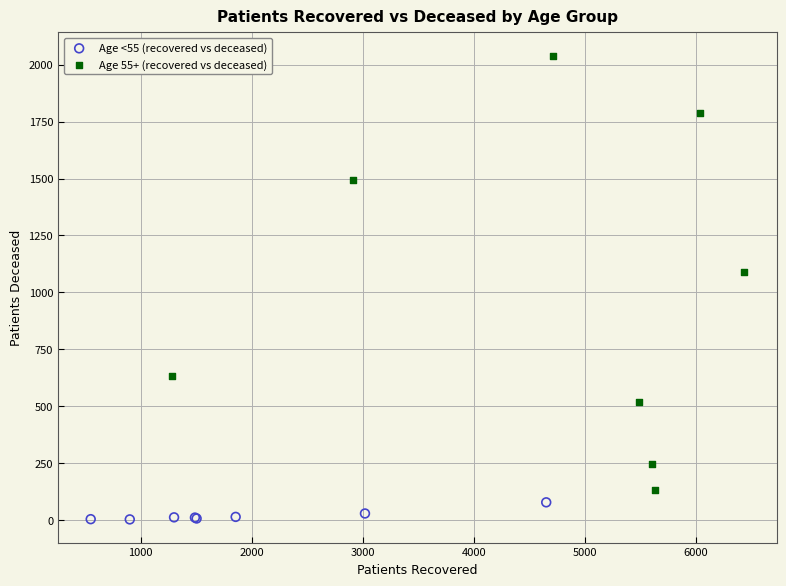

Which series reaches the minimum Y coordinate?

Age <55 (recovered vs deceased)